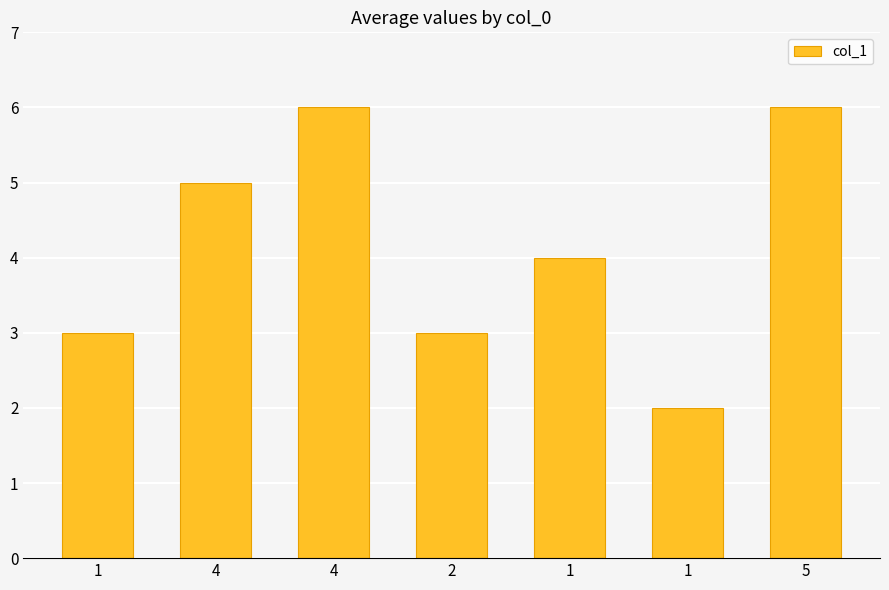

The chart shows a value of 2 at 2. True or false?

False